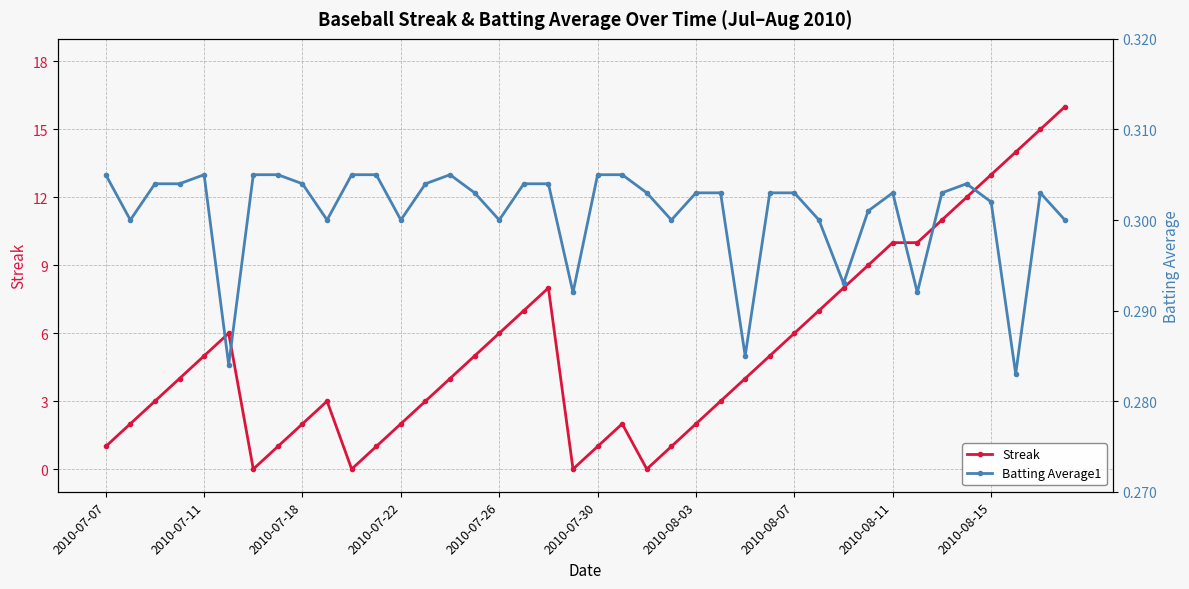

Is it true that Batting Average1 equals 0.2 at 10?

False